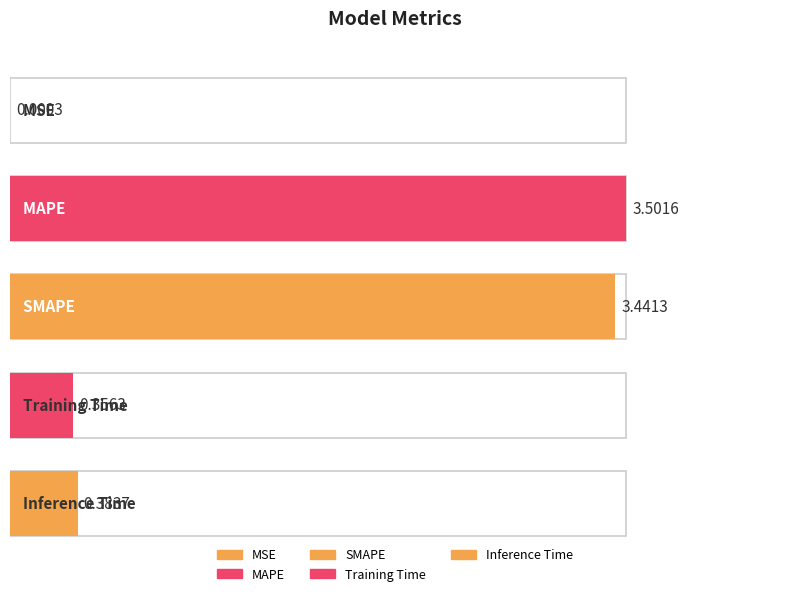

Count the number of categories in the chart.

5